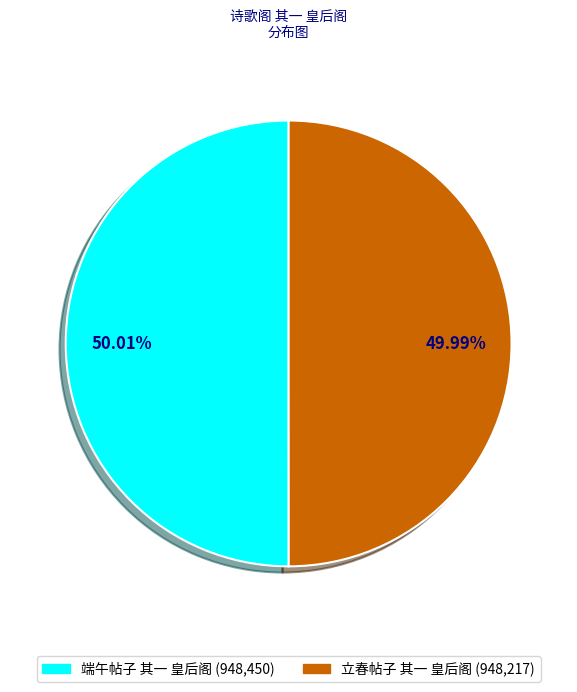

Is there a majority slice in this chart?

Yes